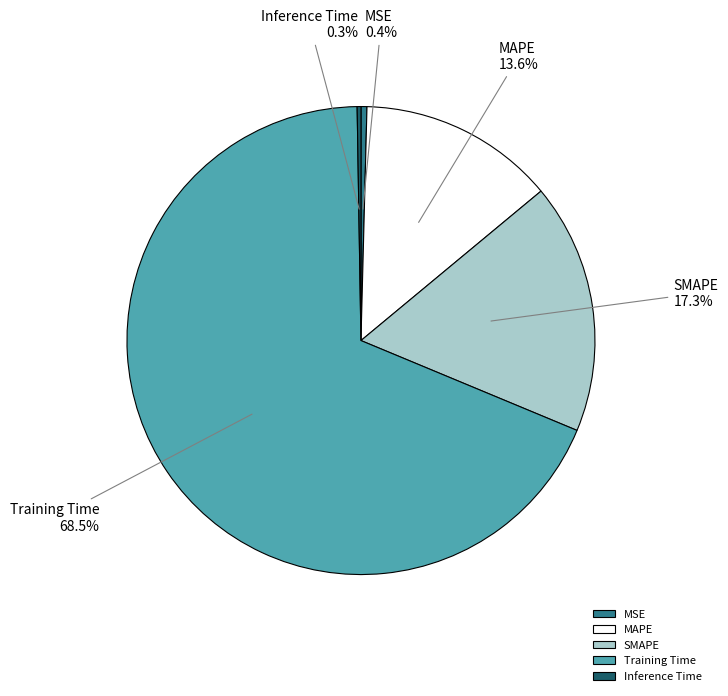

How much of the chart is everything except MAPE?

86.4%